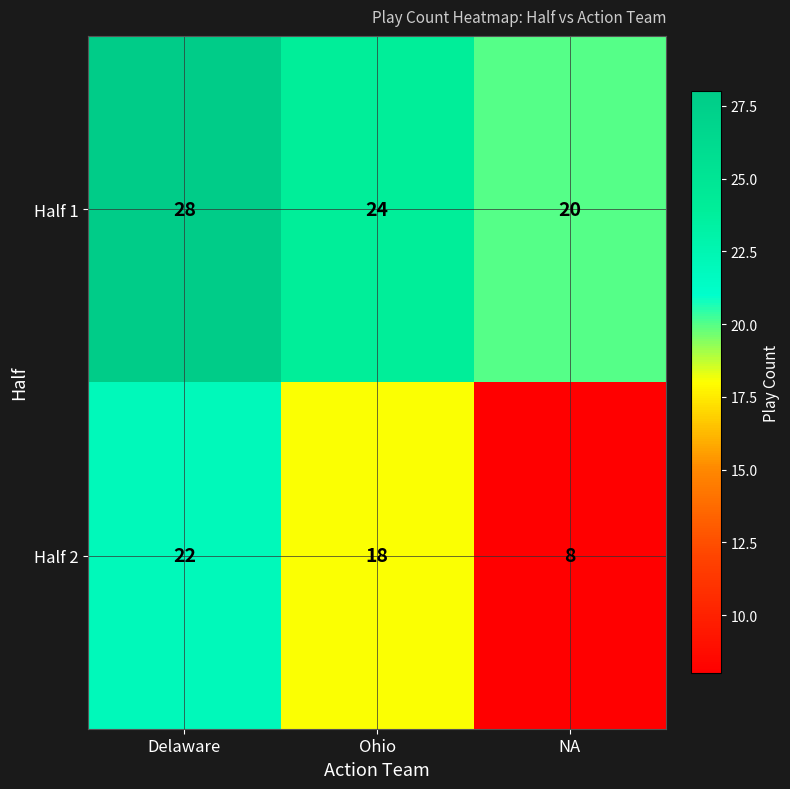

List the series in order of their peak value, highest first.

Half 1, Half 2